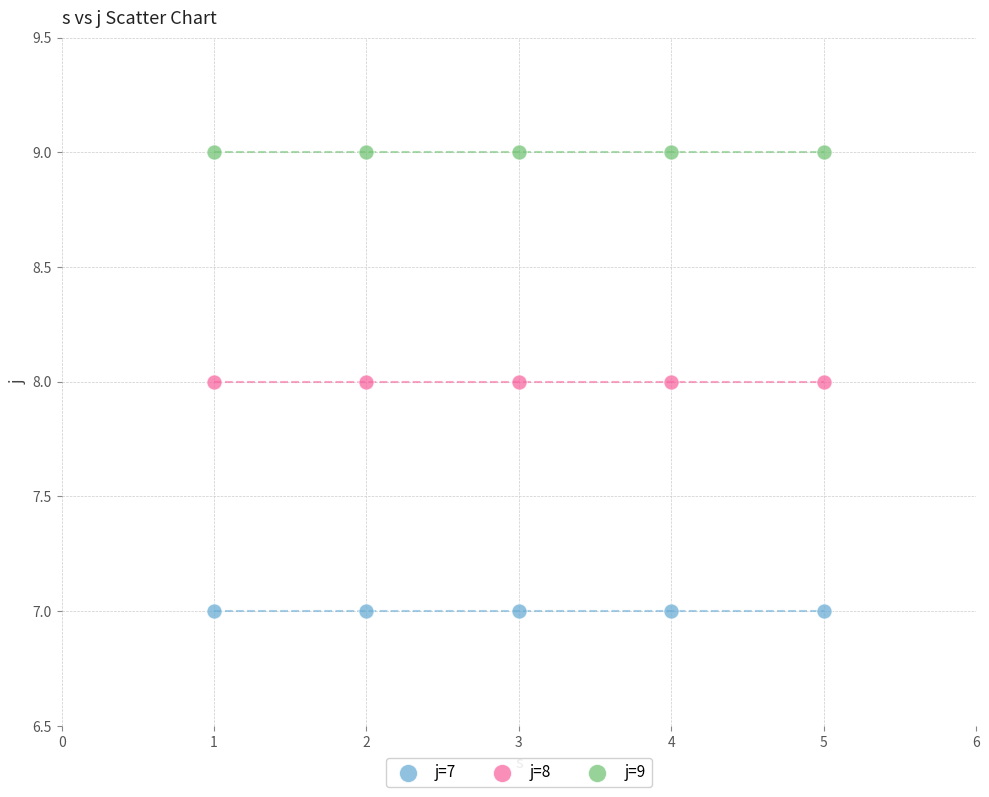

What are all the series names shown in the legend?

j=7, j=8, j=9